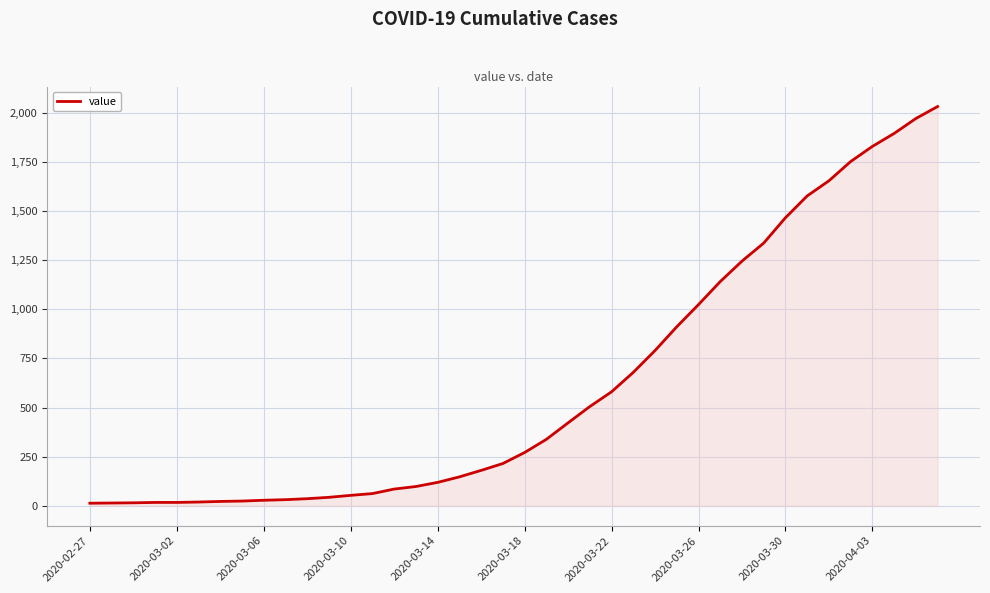

What is the difference between the maximum and minimum values?

2019